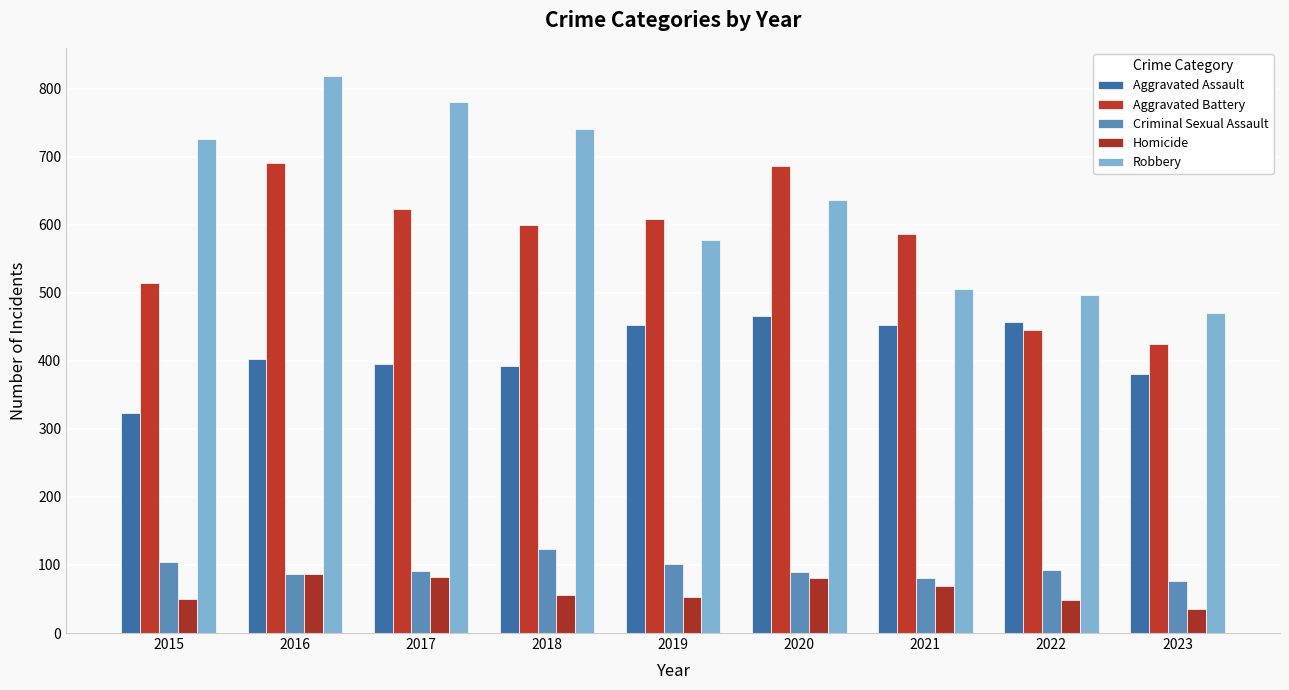

How many values in the Aggravated Assault series are below 402?

4